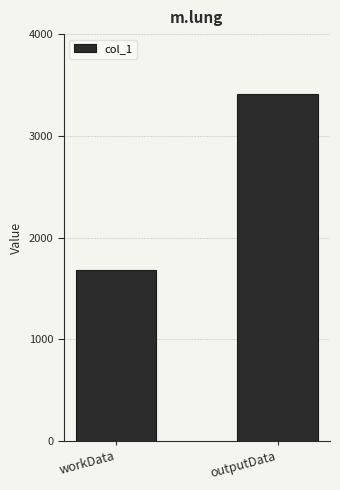

Approximately how many times larger is the value at outputData compared to workData?

2.0